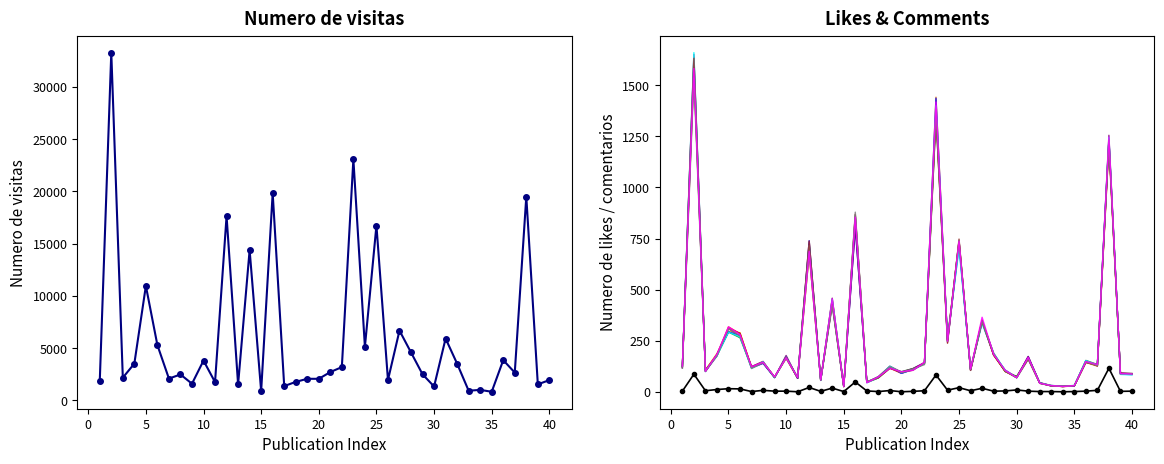

What is the maximum value shown in the chart?

33276.0